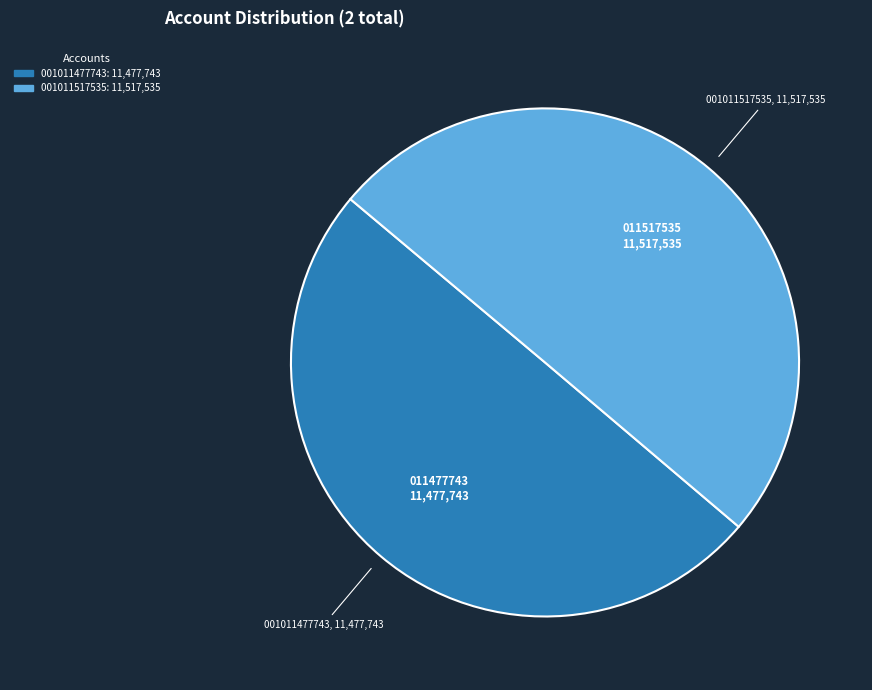

How many slices are in this pie chart?

2